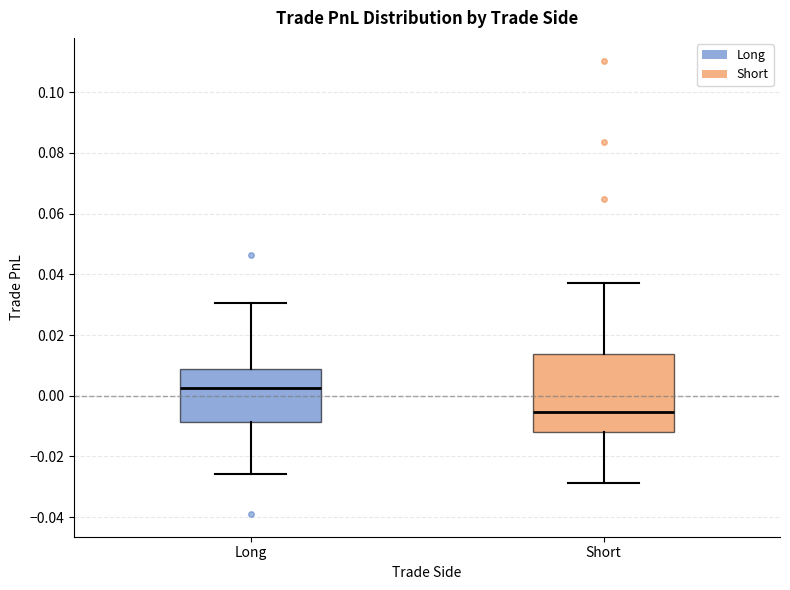

Reading left to right, read every box against the y-axis: the position of its median line, the range the box covers, and the ends of its whiskers. The values are not printed on the chart, so give them approximately, as read against the axis.

Long: median 0.002, box -0.008 to 0.008, whiskers -0.026 to 0.030
Short: median -0.006, box -0.012 to 0.014, whiskers -0.028 to 0.038